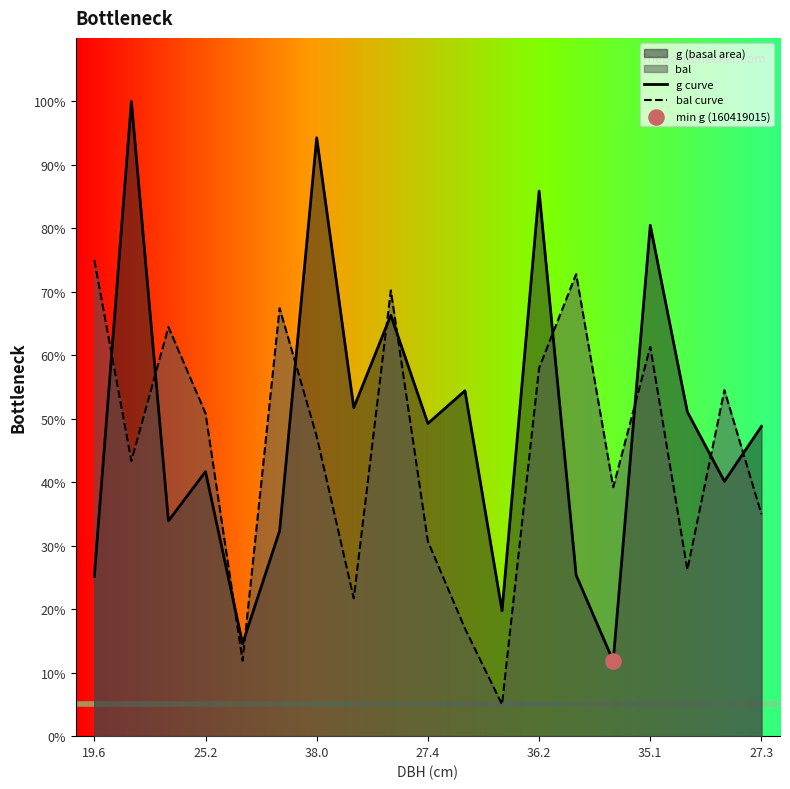

What is the total value across all series at 27.3?

83.8